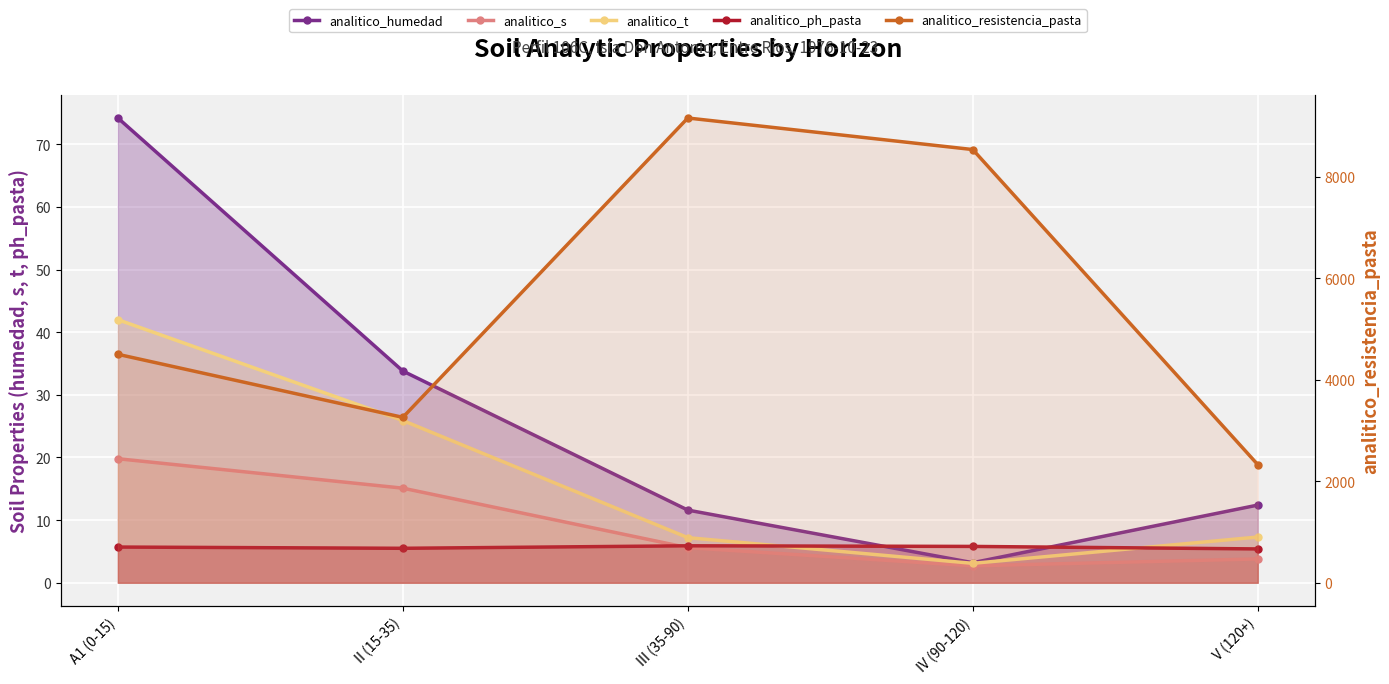

List the labels in order of analitico_s value, largest first.

A1 (0-15), II (15-35), III (35-90), V (120+), IV (90-120)